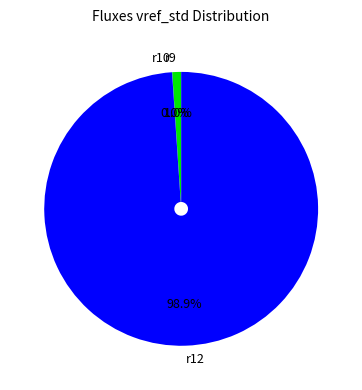

How much of the chart is everything except r9?

99.0%